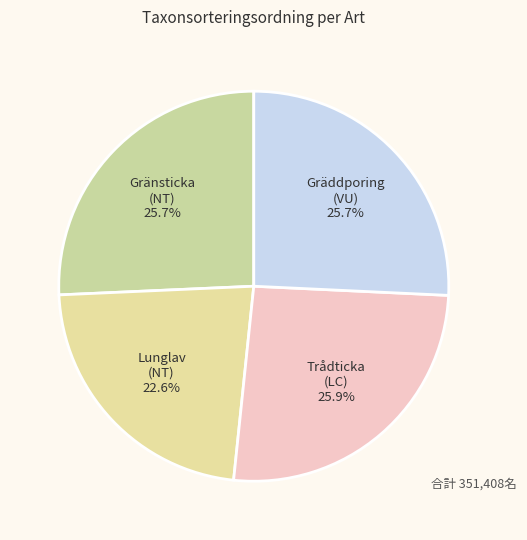

The Trådticka (LC) slice represents 17% of the pie. True or false?

False